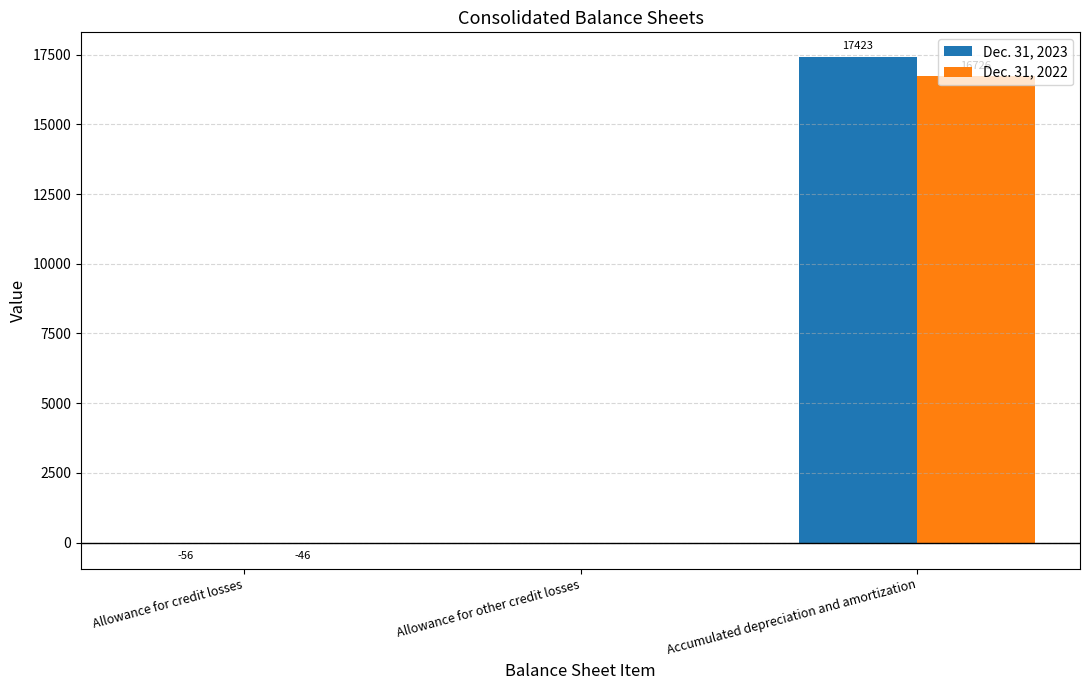

The value of Dec. 31, 2022 at Allowance for credit losses is -46. True or false?

True